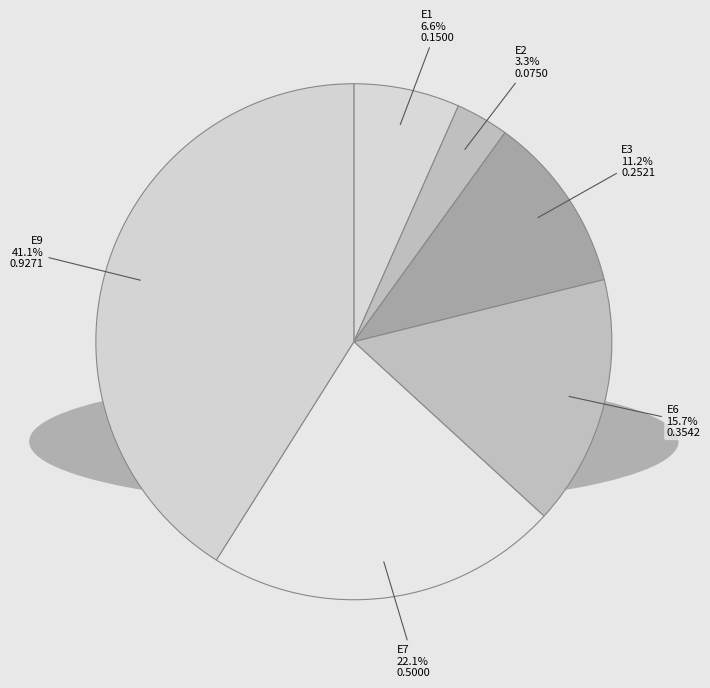

How many segments does this pie chart have?

6